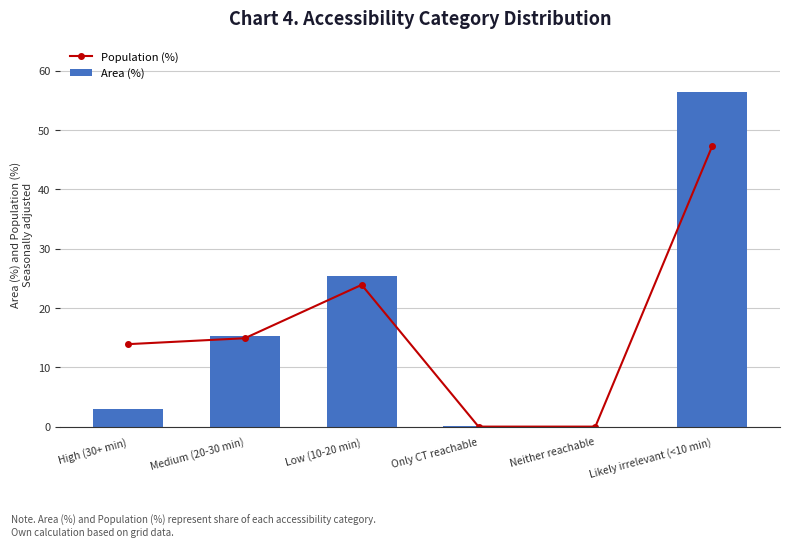

What is the spread (max minus min) of values at Low (10-20 min)?

1.5